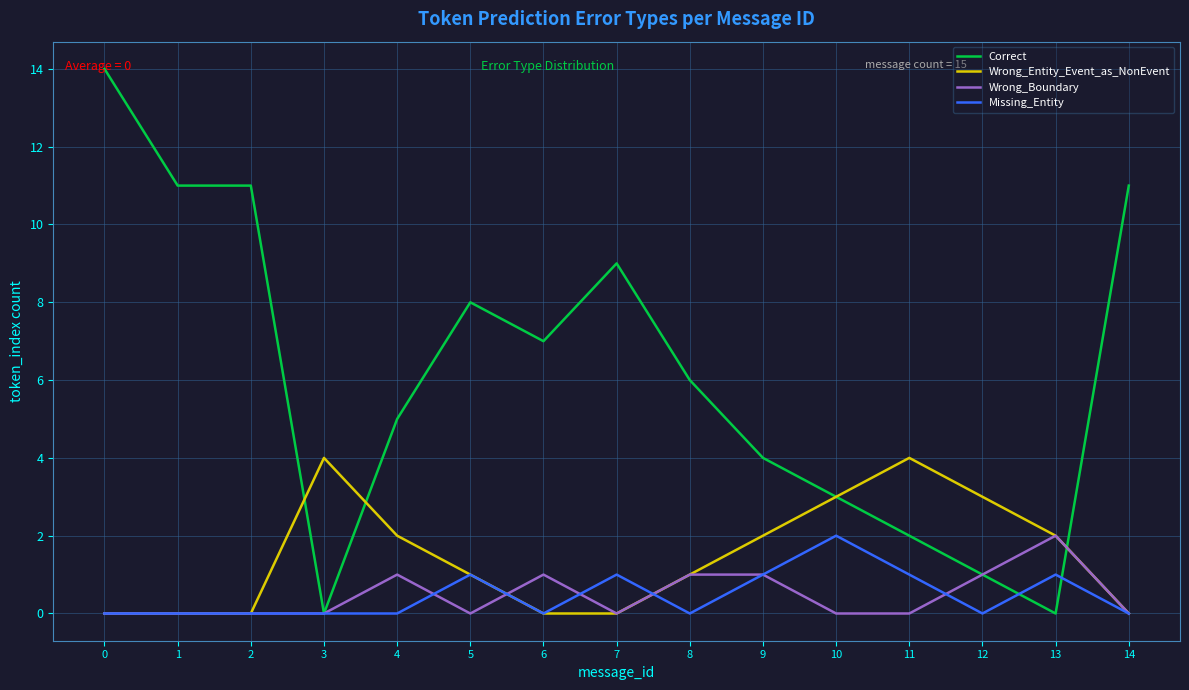

Which series has the largest total across all categories?

Correct